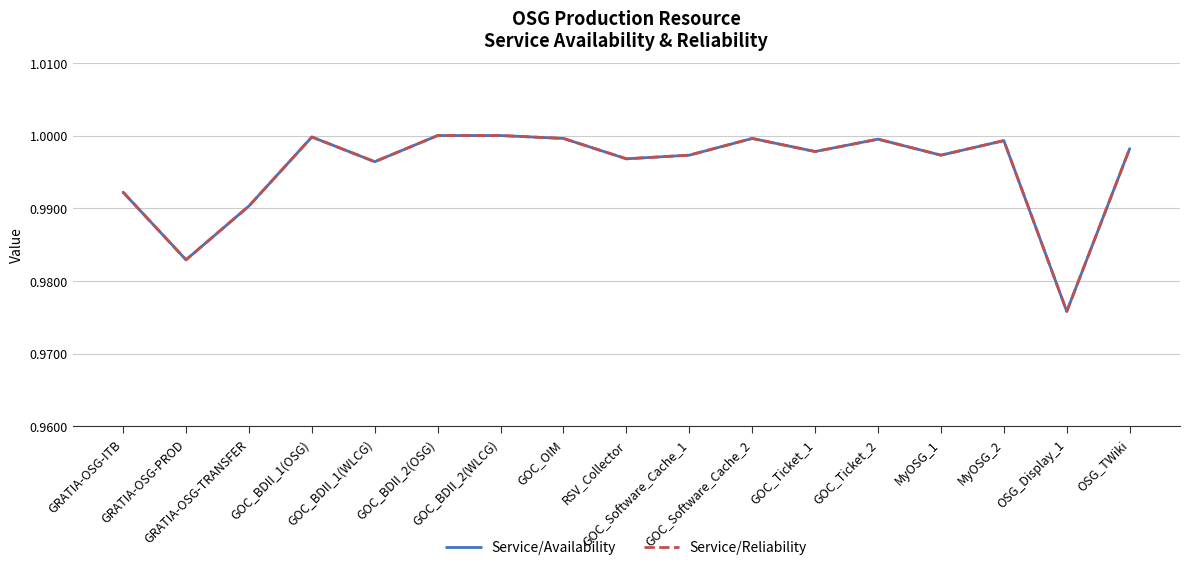

What is the value of the Service/Reliability point at the 7th from the left?

1.0